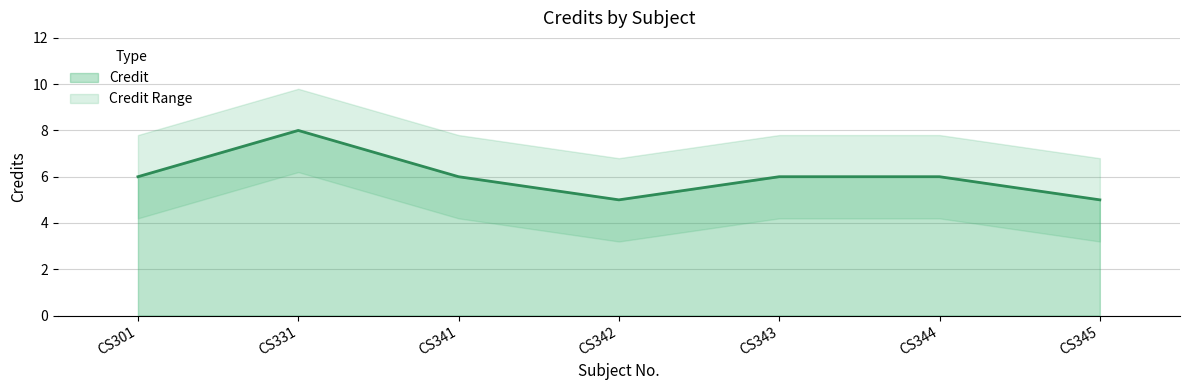

Where does the data first go above 6?

CS331